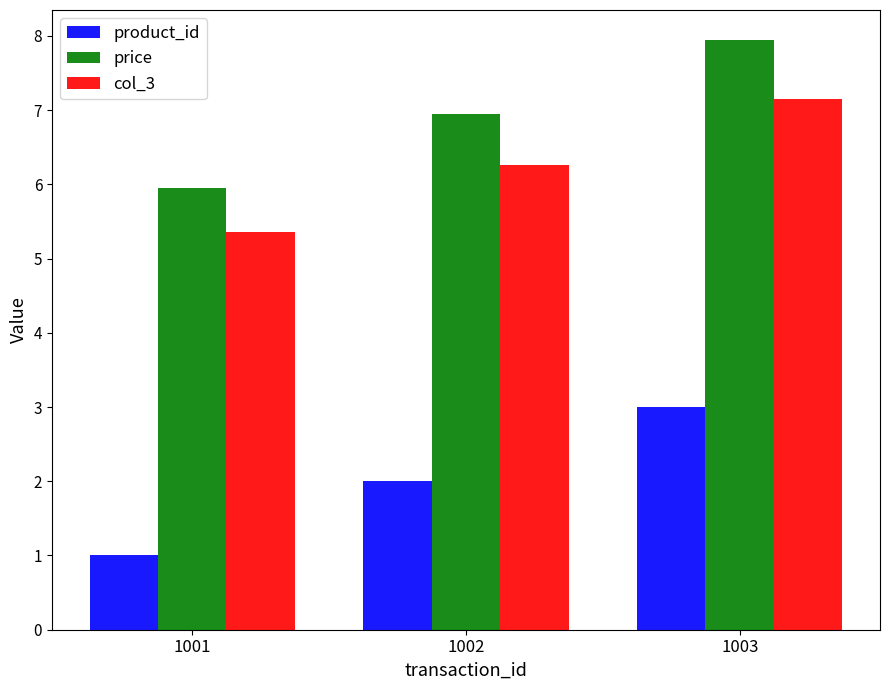

Rank the series by their maximum value, from highest to lowest.

price, col_3, product_id